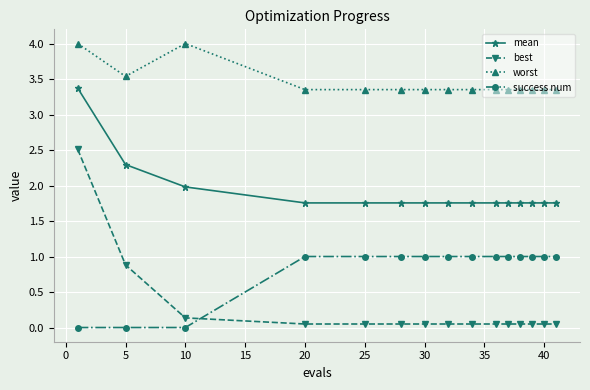

True or false: worst has more than 0 points higher than both neighbors.

True